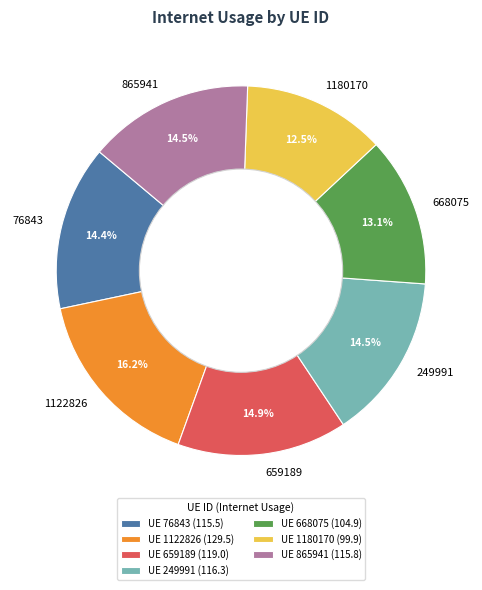

Is there any slice that represents more than half of the pie?

No